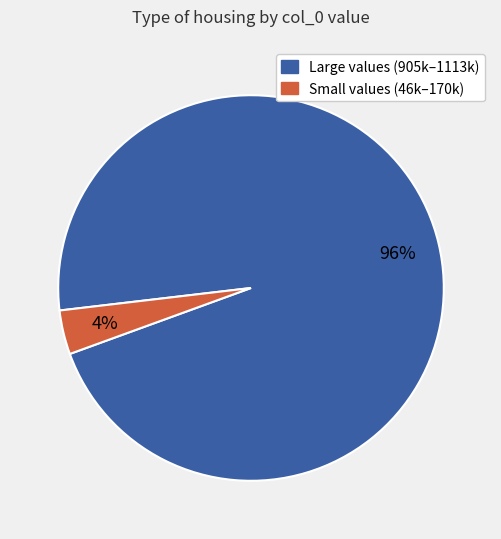

True or false: Large values (905k–1113k) accounts for 84% of the total.

False